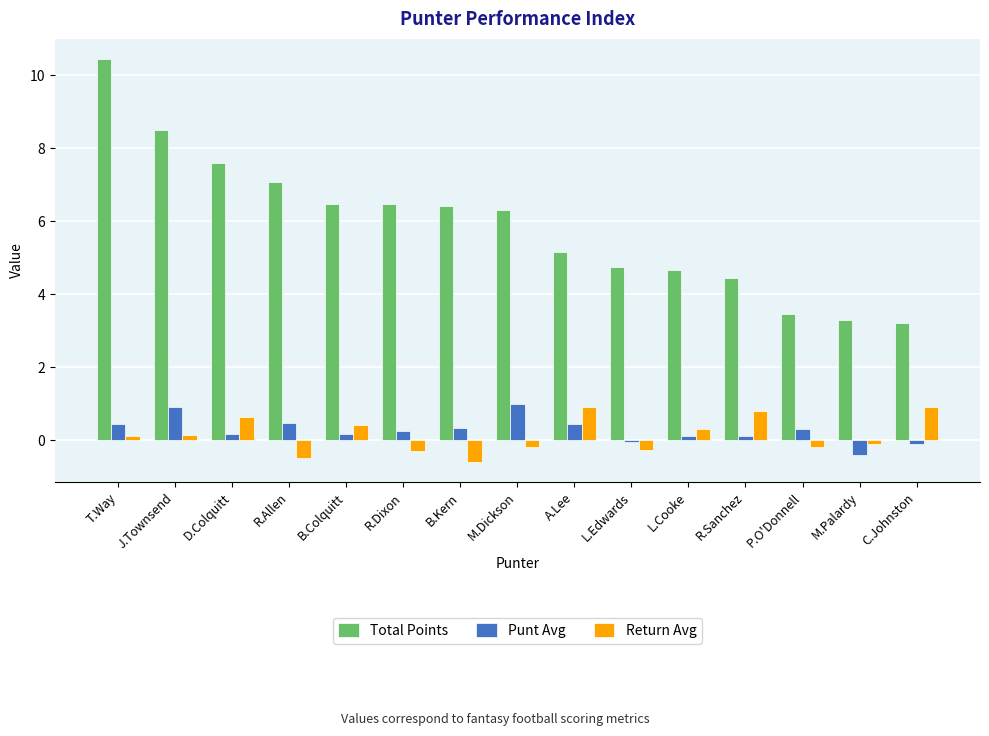

Is the value of Total Points at T.Way greater than the value of Punt Avg at R.Dixon?

Yes